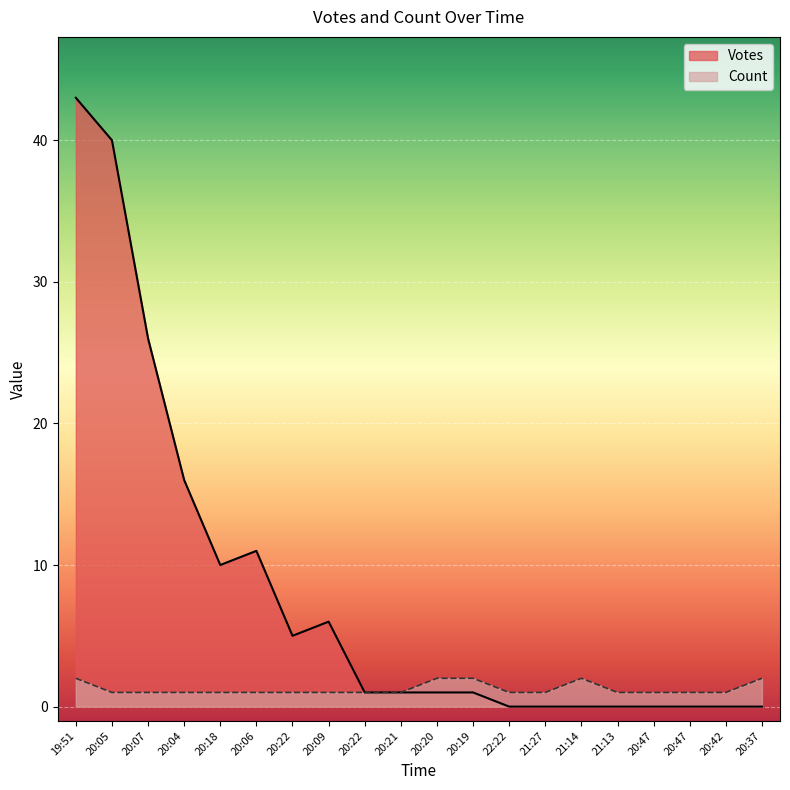

List the series in order of their peak value, highest first.

Votes, Count